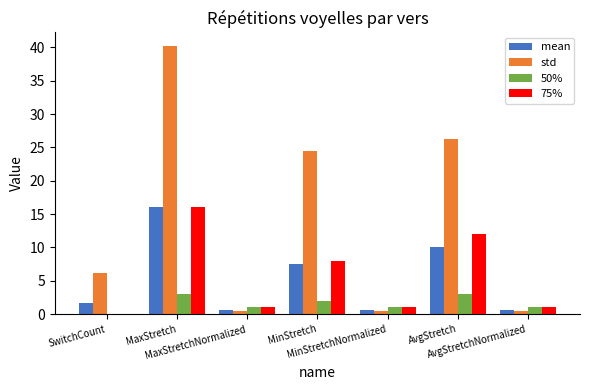

Which series has the largest total across all categories?

std